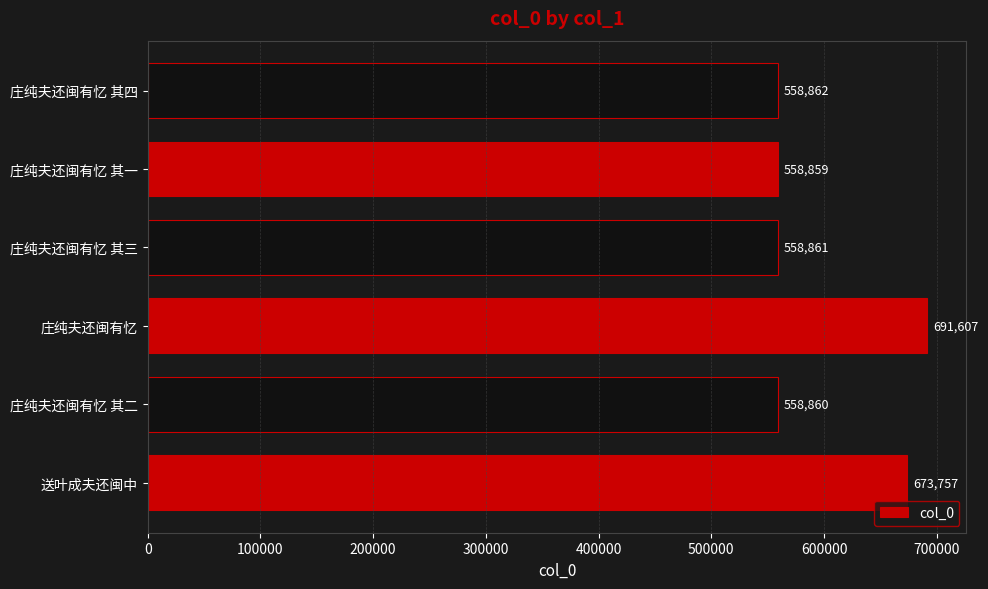

What is the approximate value at 庄纯夫还闽有忆, to the nearest 10?

691610